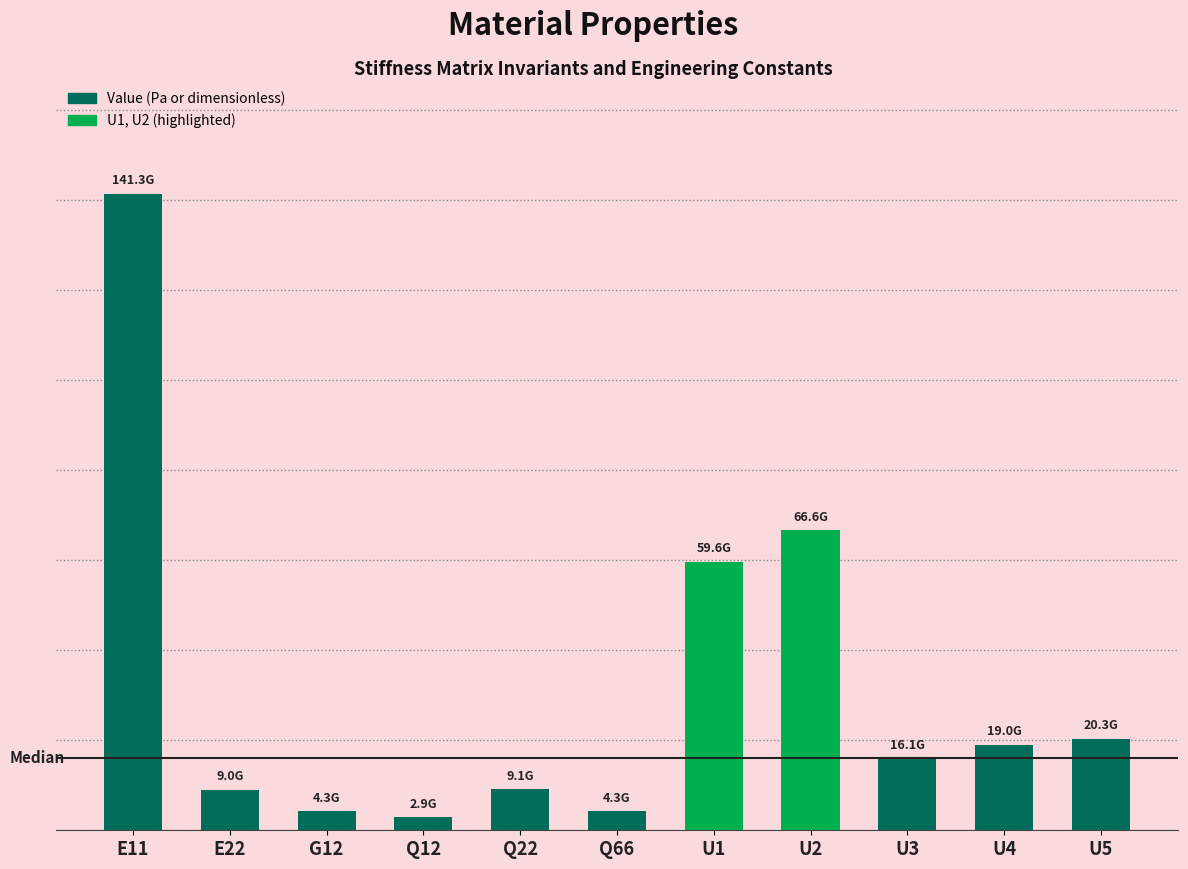

Does the chart contain any negative values?

No